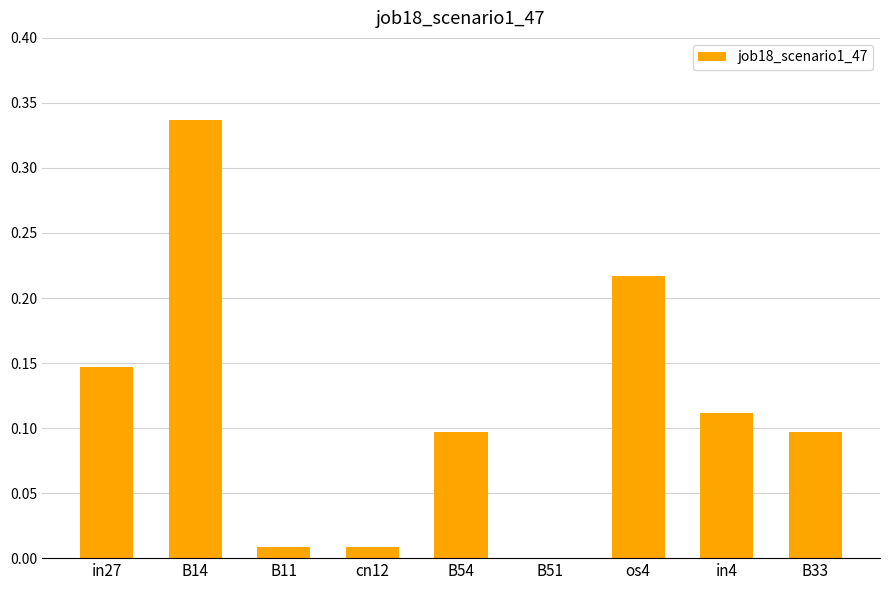

Which has a higher value, in27 or B33?

in27